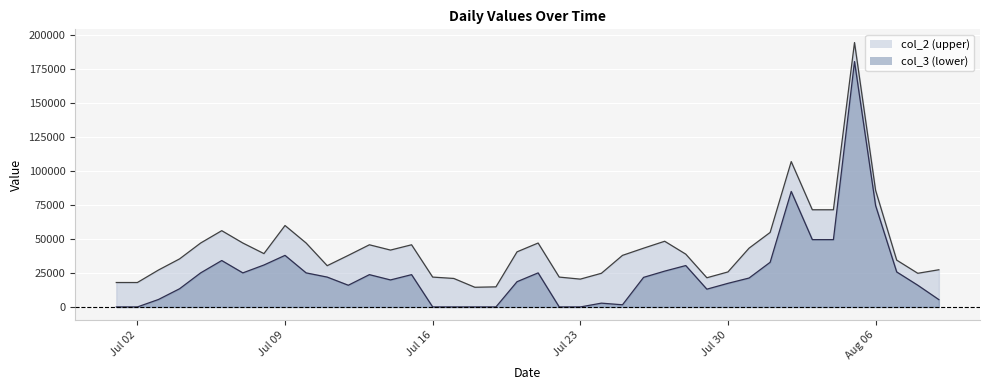

Reading left to right, list all the values displayed in this chart.

col_2 line: 18000	18000	27200	35400	47100	56200	47100	39300	60000	47100	30400	38000	45800	41900	45800	22000	21000	14500	14800	40600	47100	22000	20500	24800	38000	43300	48400	38900	21500	25800	43300	54900	107100	71600	71600	194800	85900	34500	24800	27400
col_3 line: 0	0	5500	13400	25100	34200	25100	30900	38000	25100	22000	16000	23800	19900	23800	0	0	0	0	18600	25100	0	0	2800	1600	21800	26400	30500	13100	17400	21300	32900	85100	49600	49600	180800	74700	25800	16000	5400